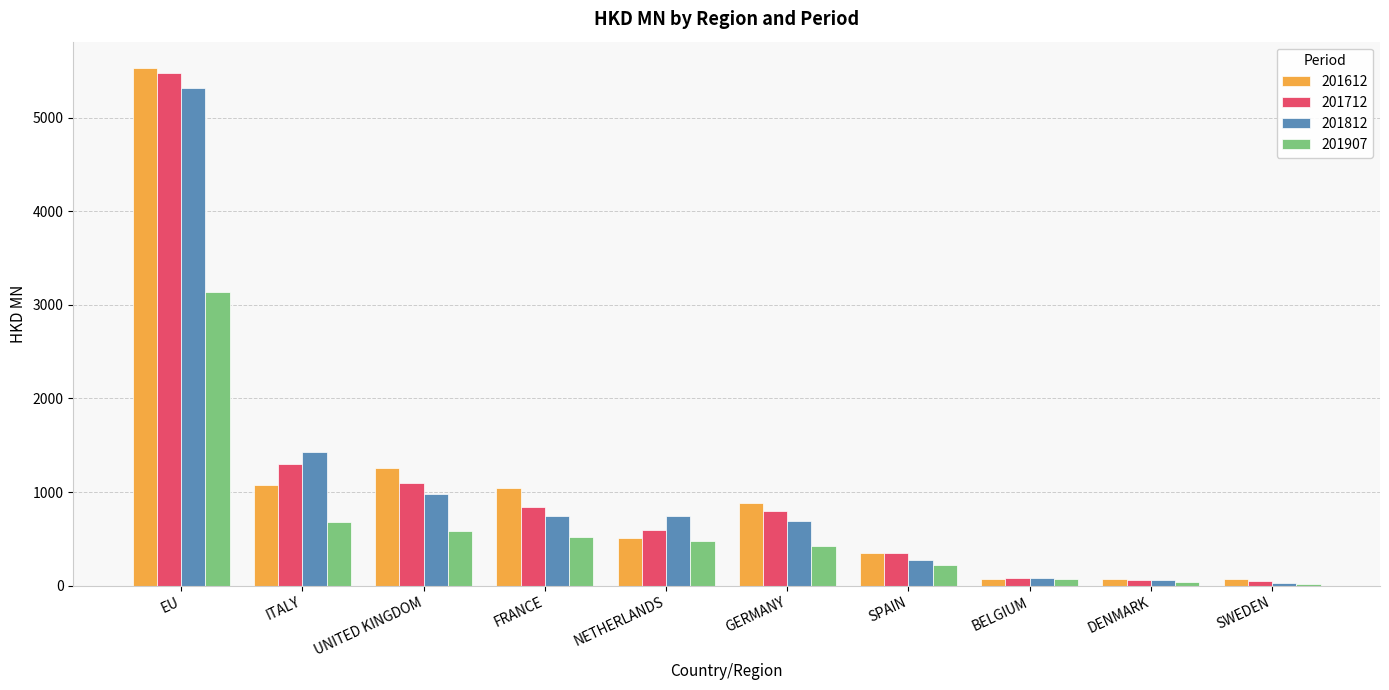

At which category is the sum across all series the highest?

EU